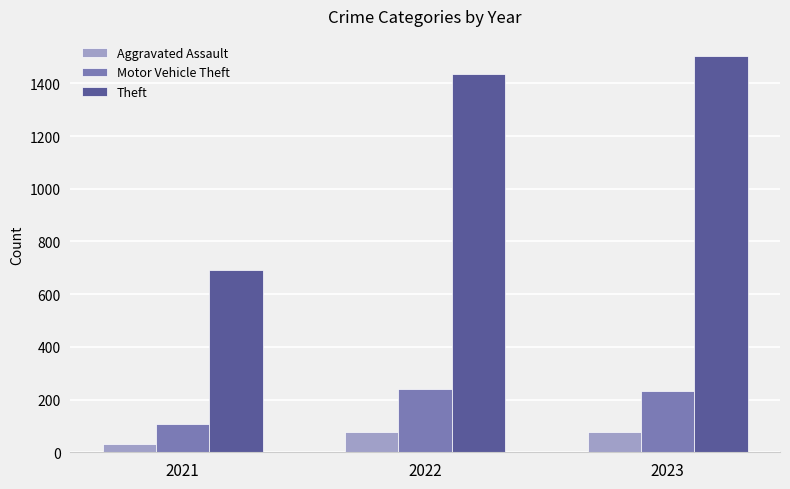

What value does the Motor Vehicle Theft series have at 2023?

233